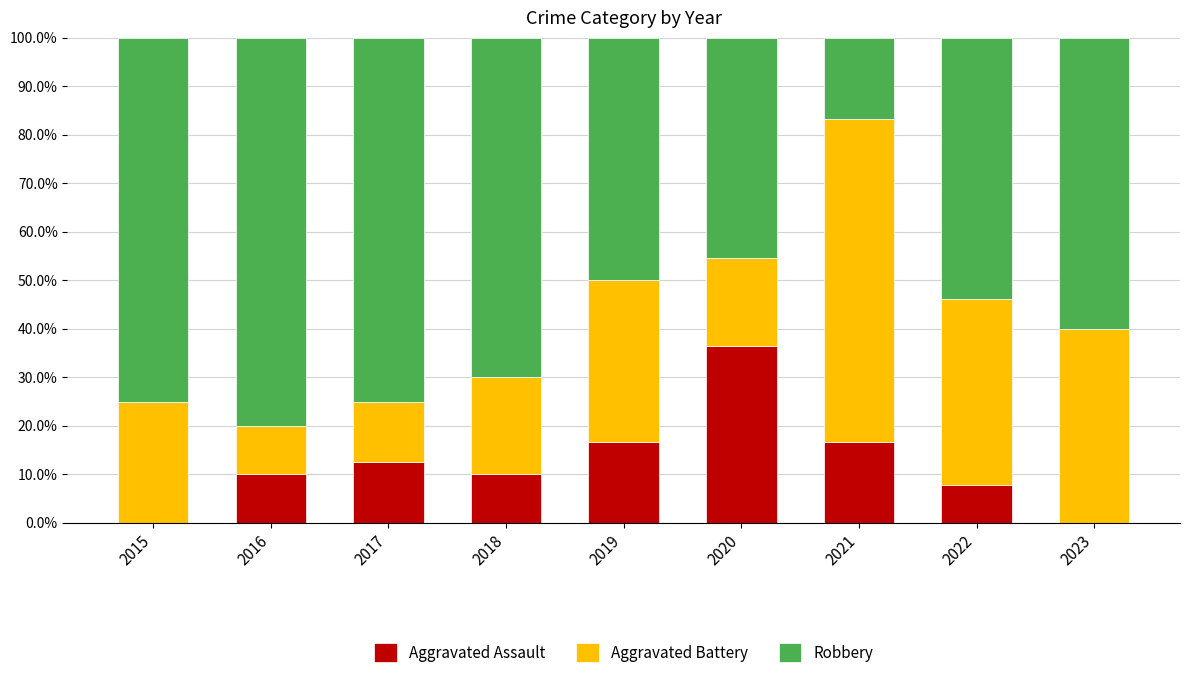

Which category has the highest value in the Aggravated Assault series?

2020